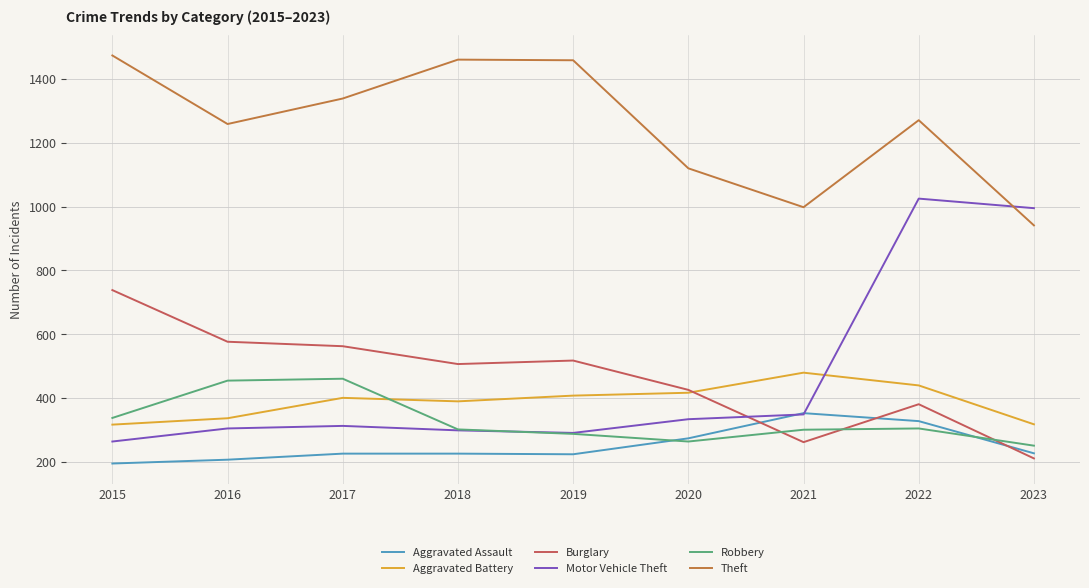

The Theft series shows 497 at 2018. True or false?

False